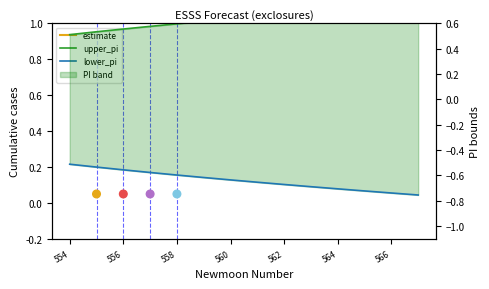

At how many categories does at least one series exceed 1?

14